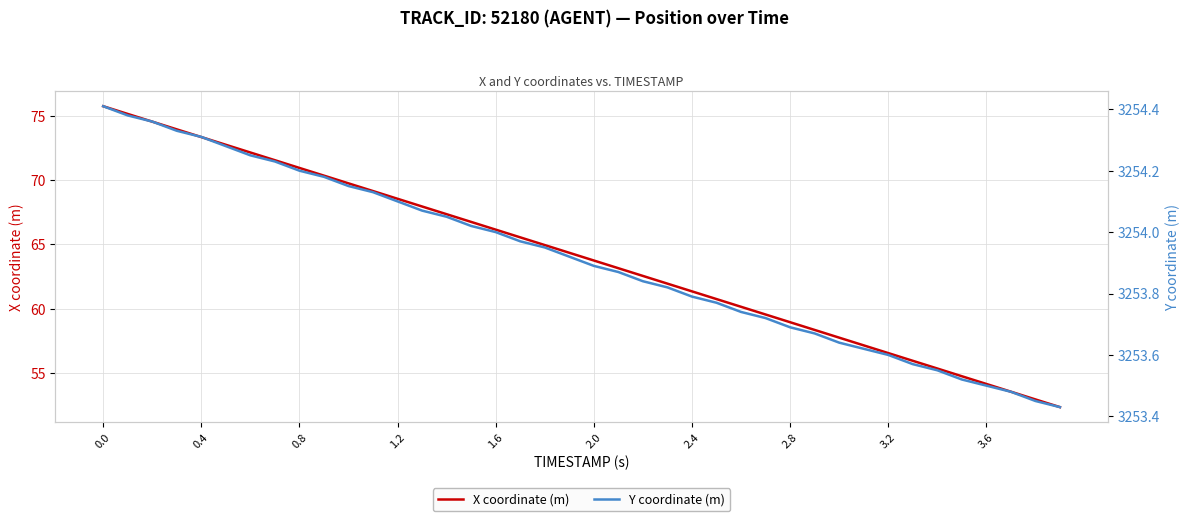

True or false: X coordinate (m) has a value of 70.9 at 0.8.

True